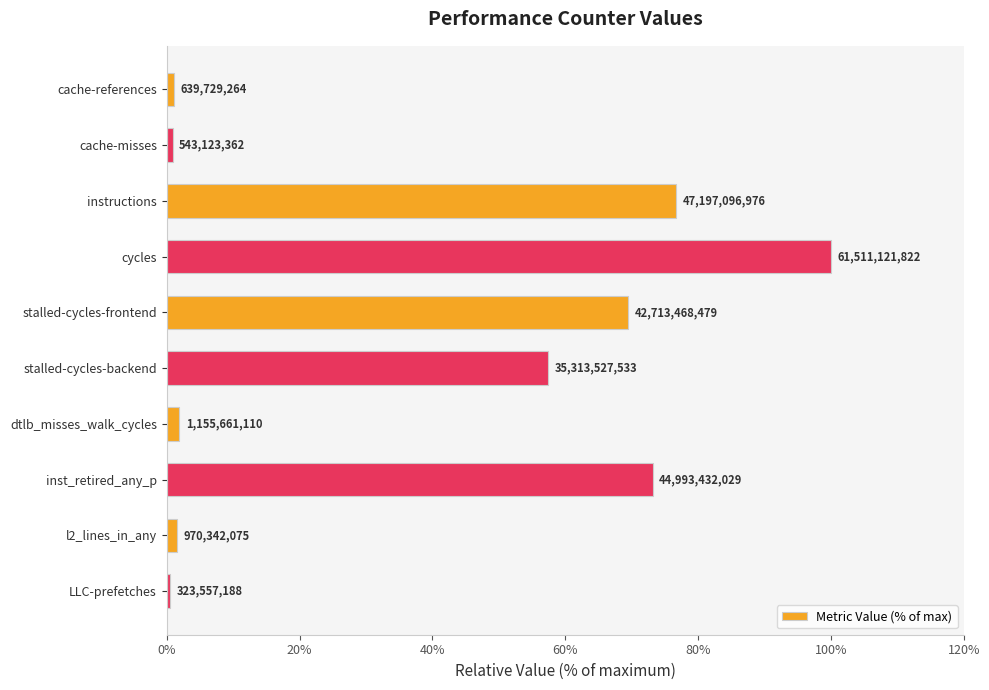

Are the bars horizontal?

Yes